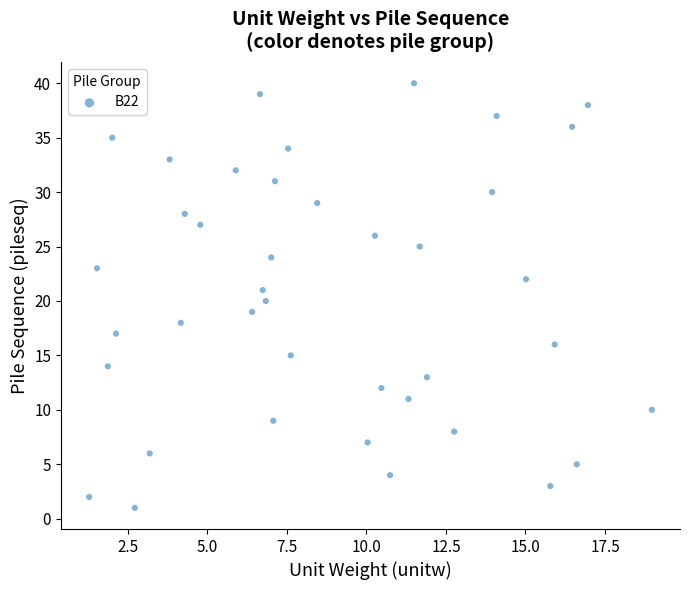

What is the range of Y values (max minus min)?

39